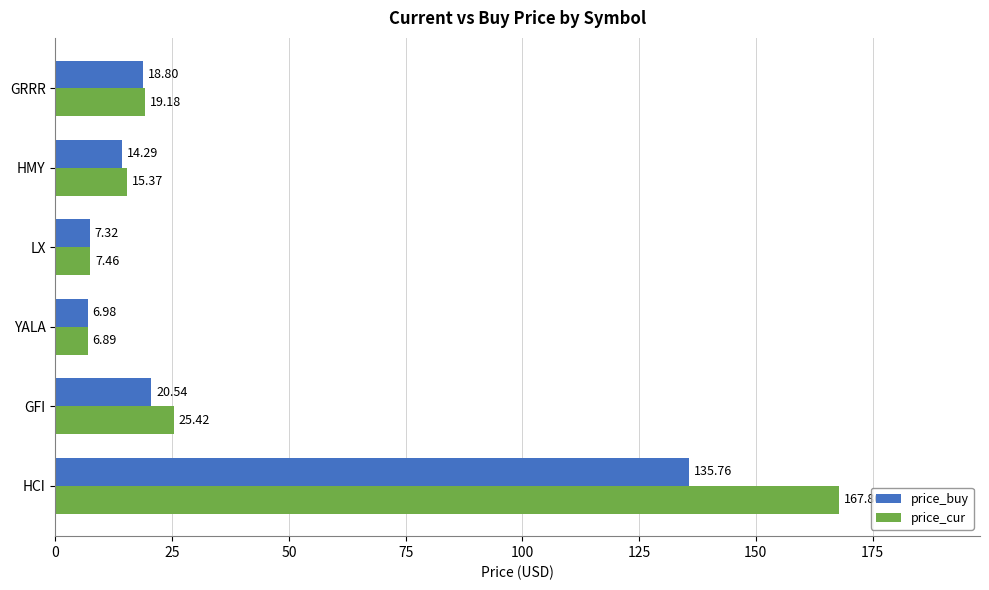

Where is price_cur nearest to the value 87?

GFI